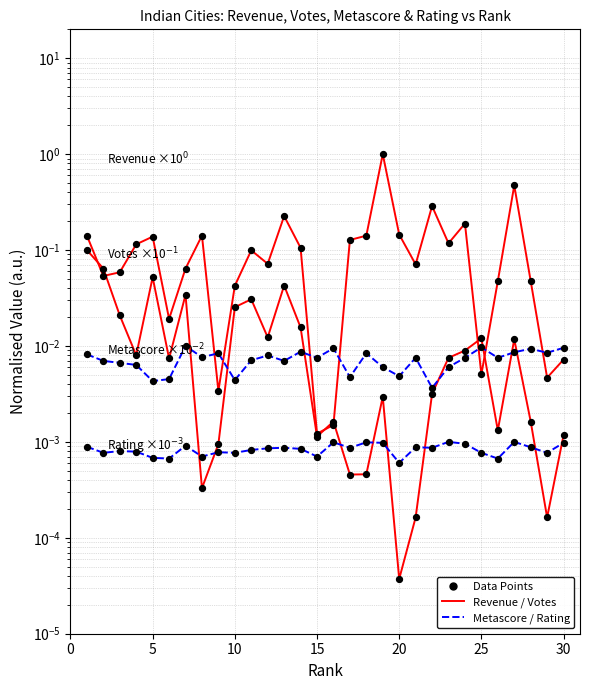

At how many categories does at least one series exceed 0?

30